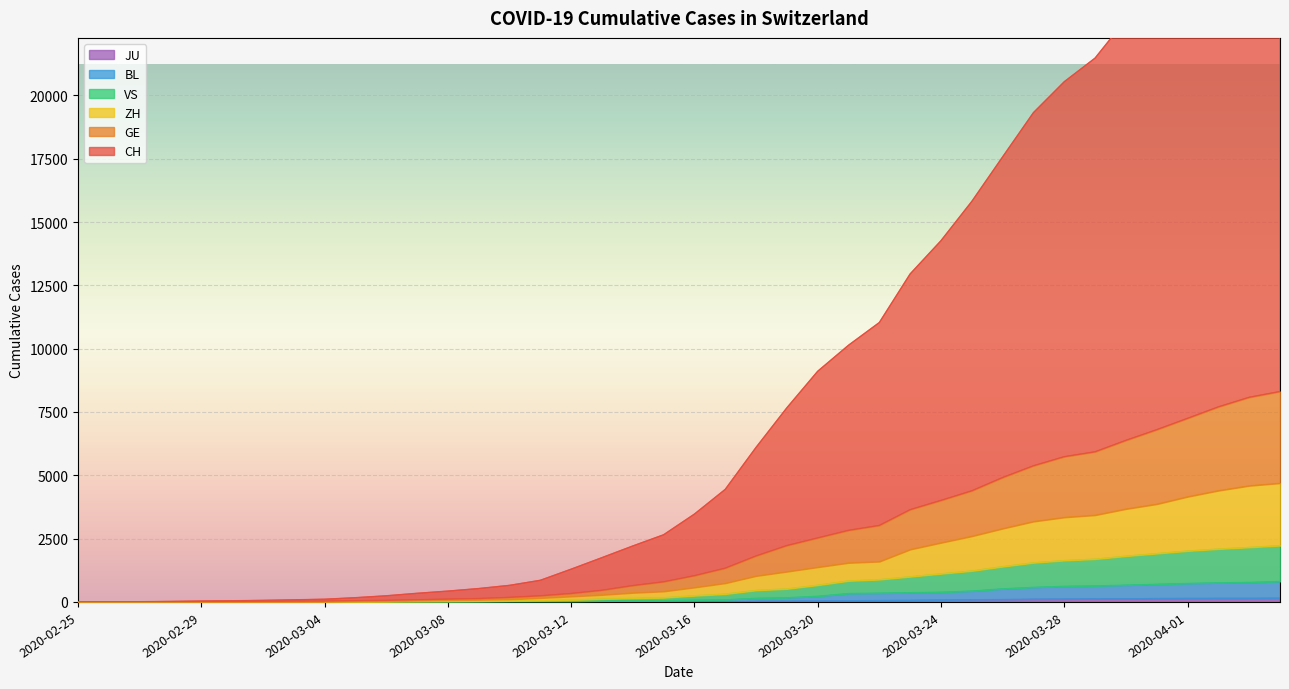

How many positive values does the JU series have?

18